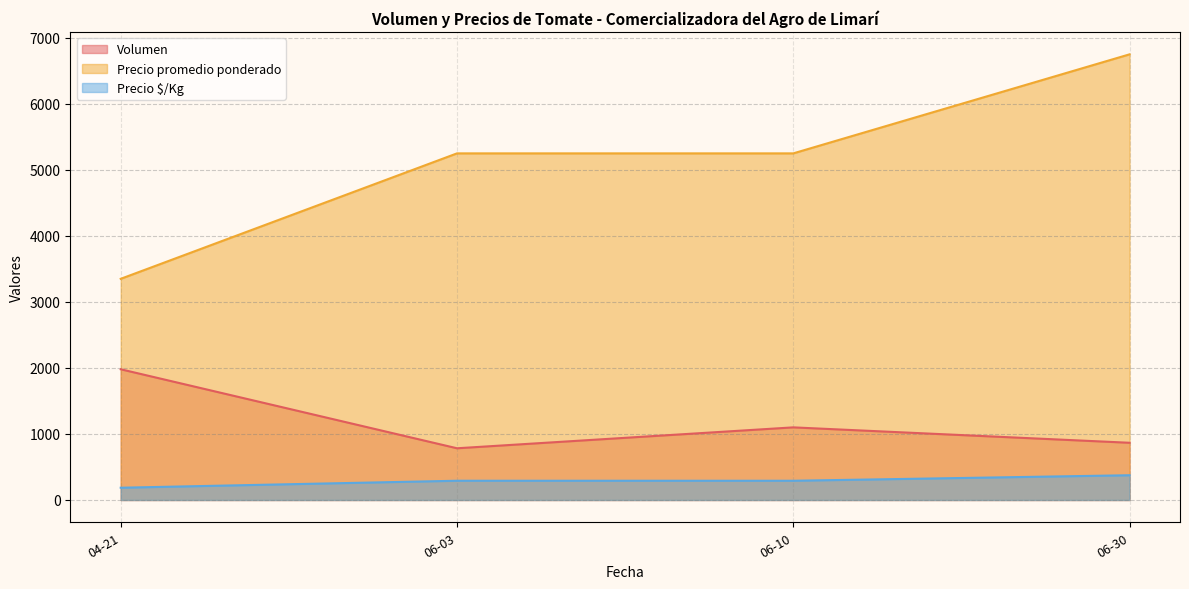

What are all the series names shown in the legend?

Volumen, Precio promedio ponderado, Precio $/Kg